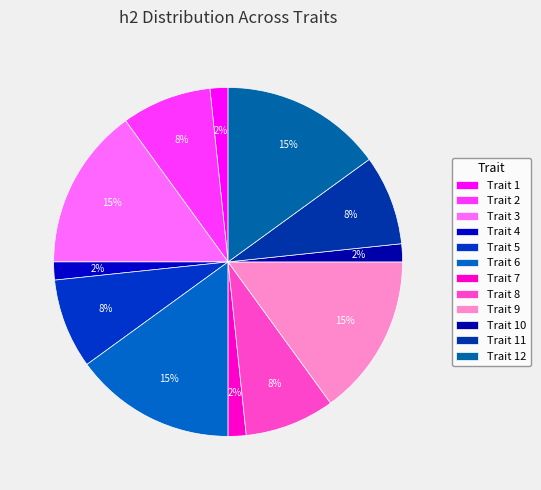

Count the number of slices in the pie.

12